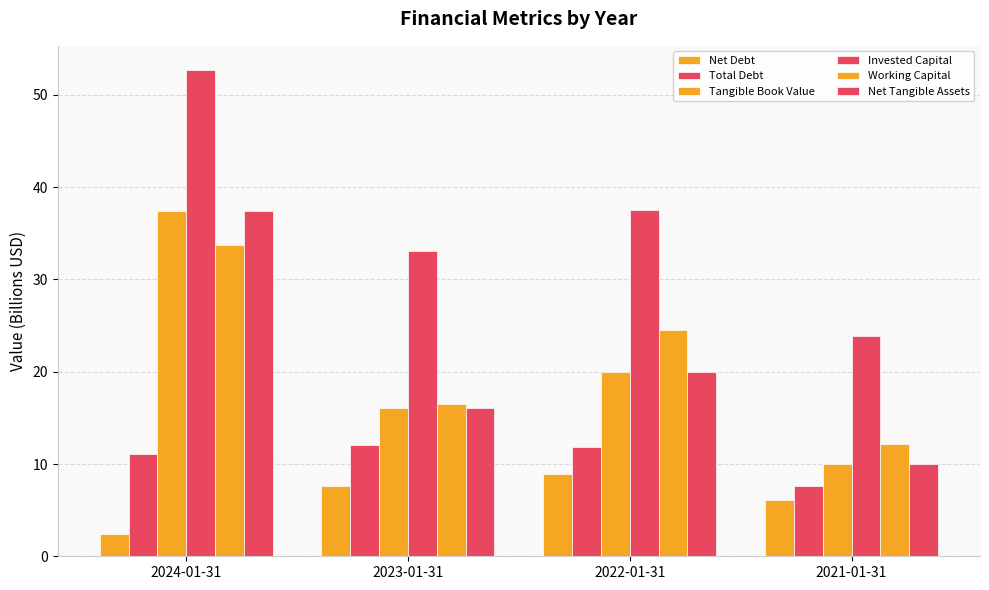

What is the minimum value shown in the chart?

2.4